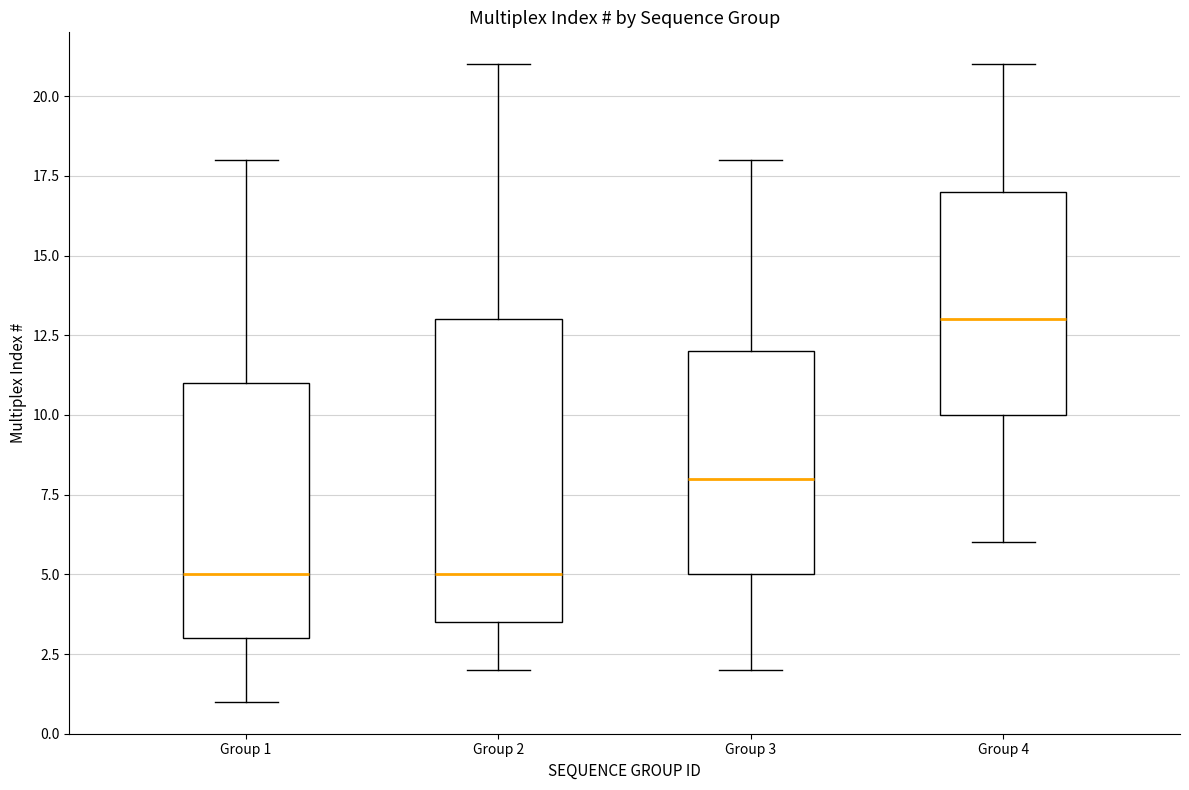

Where does the upper whisker of the box for Group 4 end on the y-axis? The values are not printed on the chart, so give them approximately, as read against the axis.

21.0